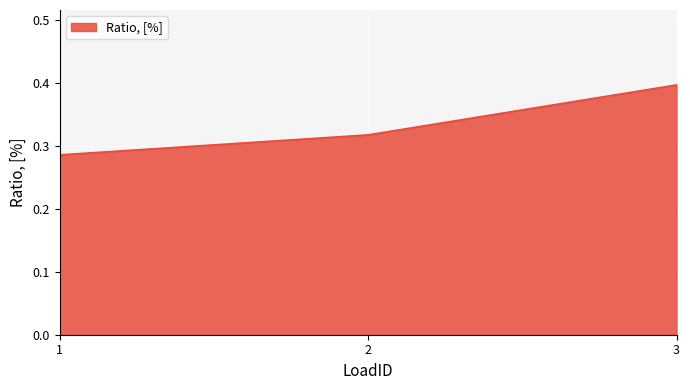

Which category has the lowest value across all series?

1